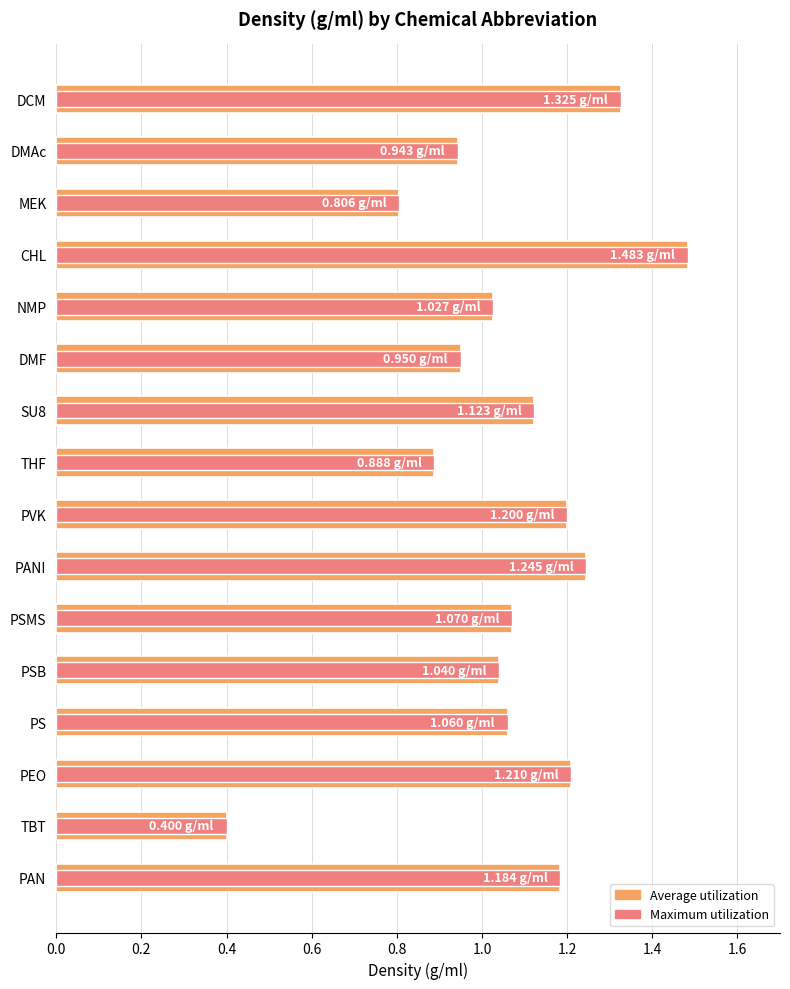

What is the lowest value of the Maximum utilization series?

0.4